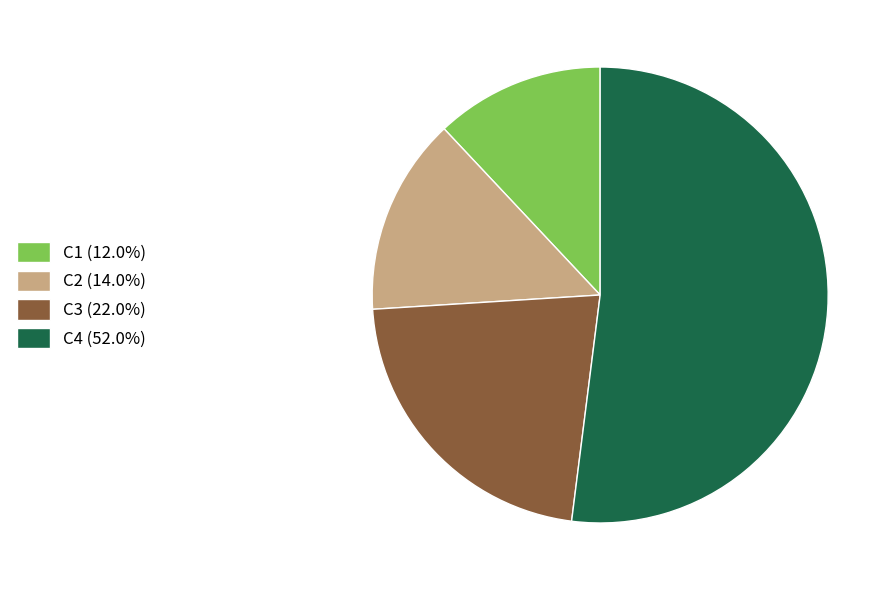

Does C3 (22.0%) represent more than half of the total?

No